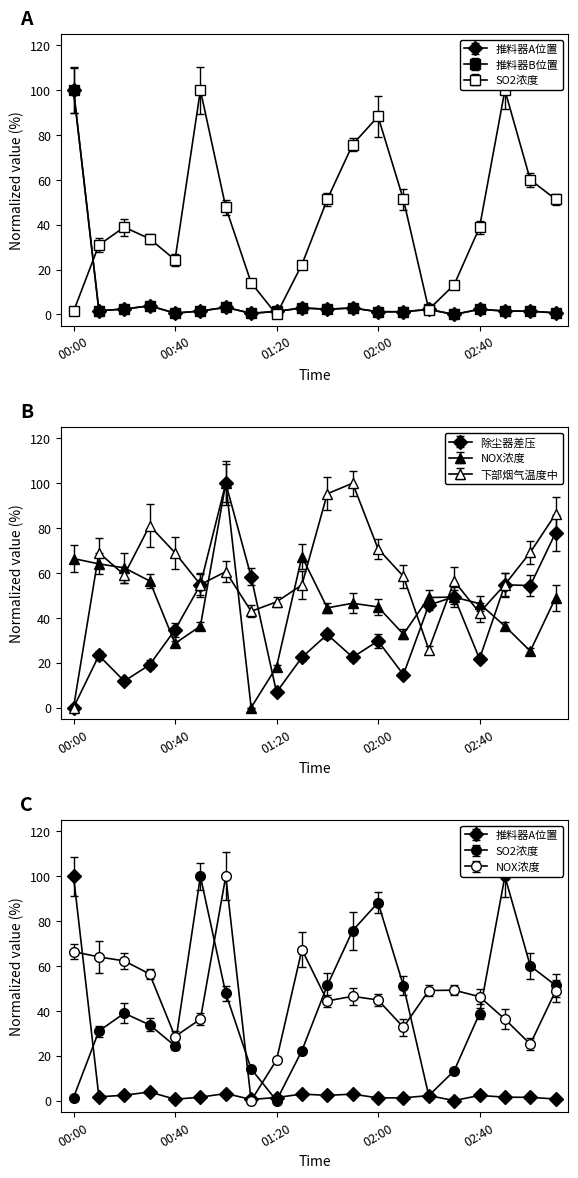

In NOX浓度, how many points are lower than both neighbors (excluding endpoints)?

5